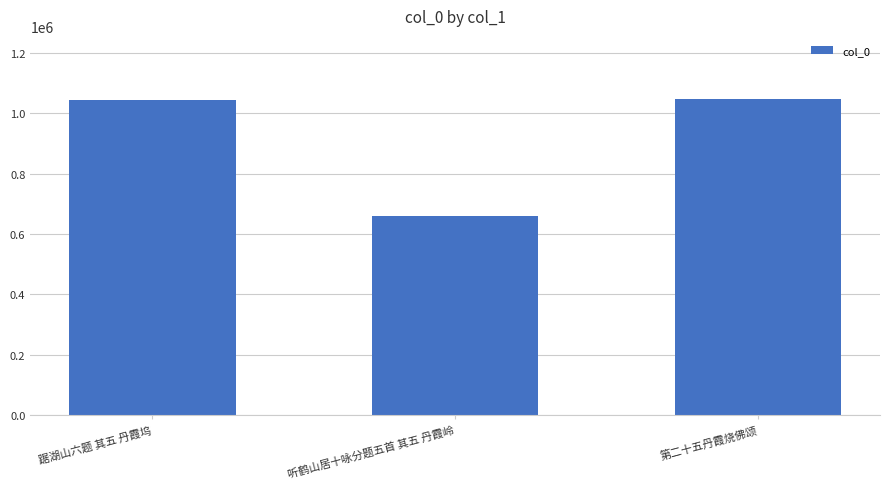

Where is the data nearest to the value 854463?

踞湖山六题 其五 丹霞坞